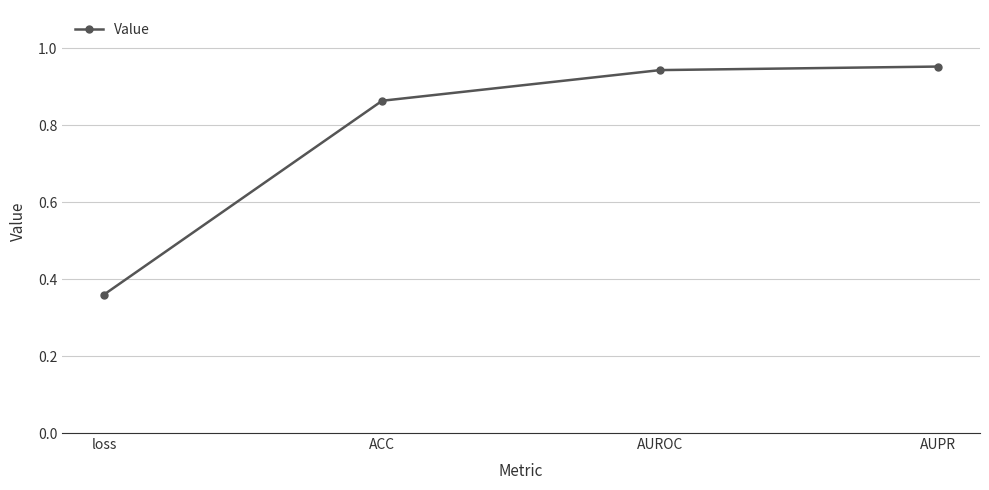

Which has a higher value, AUROC or AUPR?

AUPR